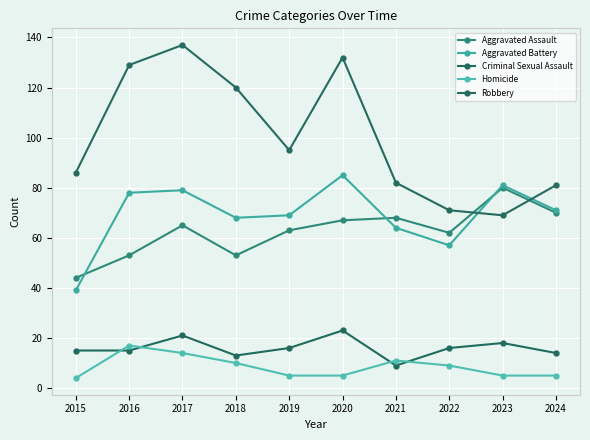

Which series has the largest total across all categories?

Robbery